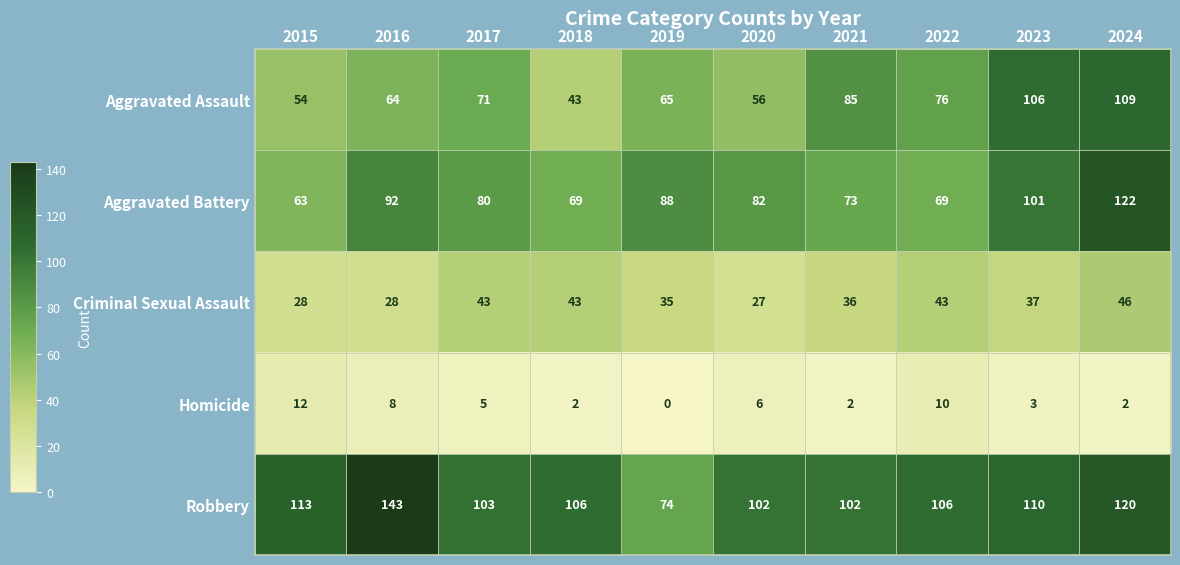

What is the sum of the Aggravated Assault values at 2020 and 2018?

99